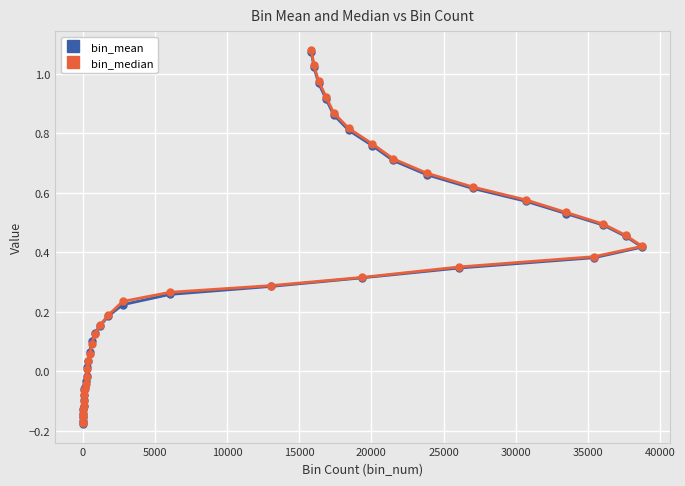

Which series has the largest total across all categories?

bin_median